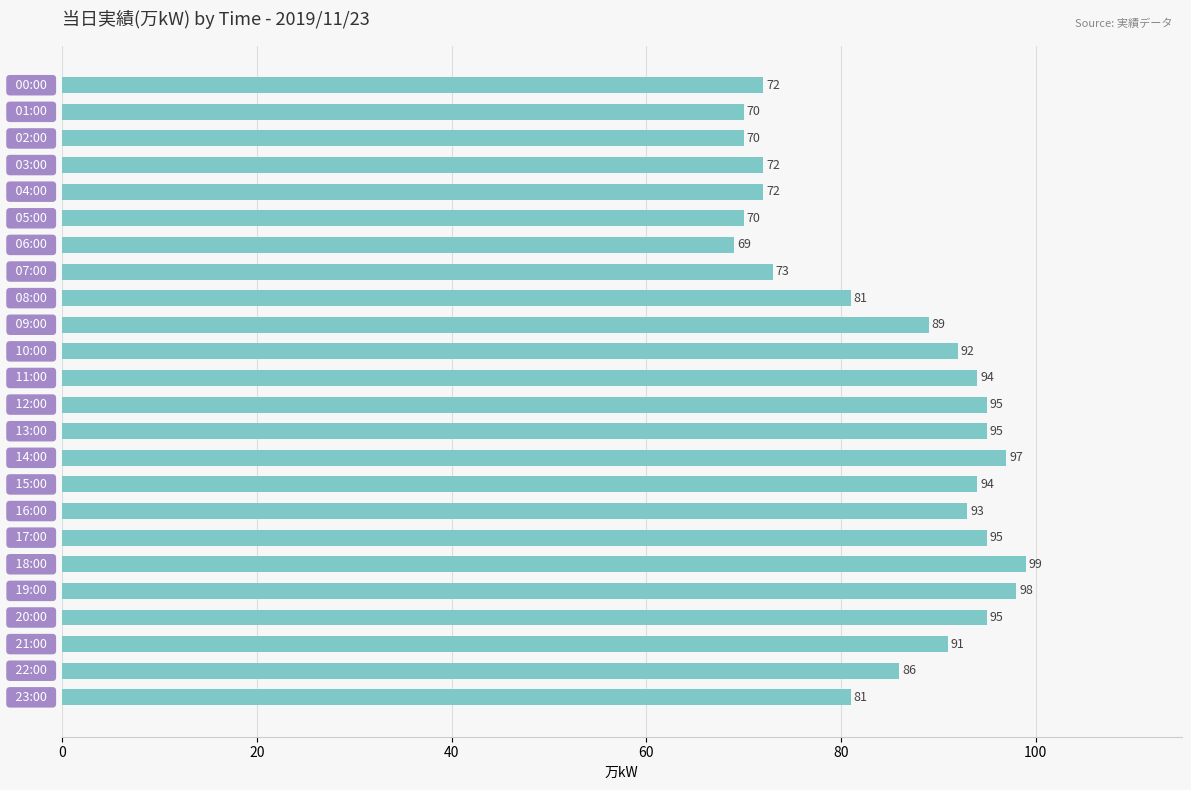

What is the difference between the maximum and second lowest values?

29